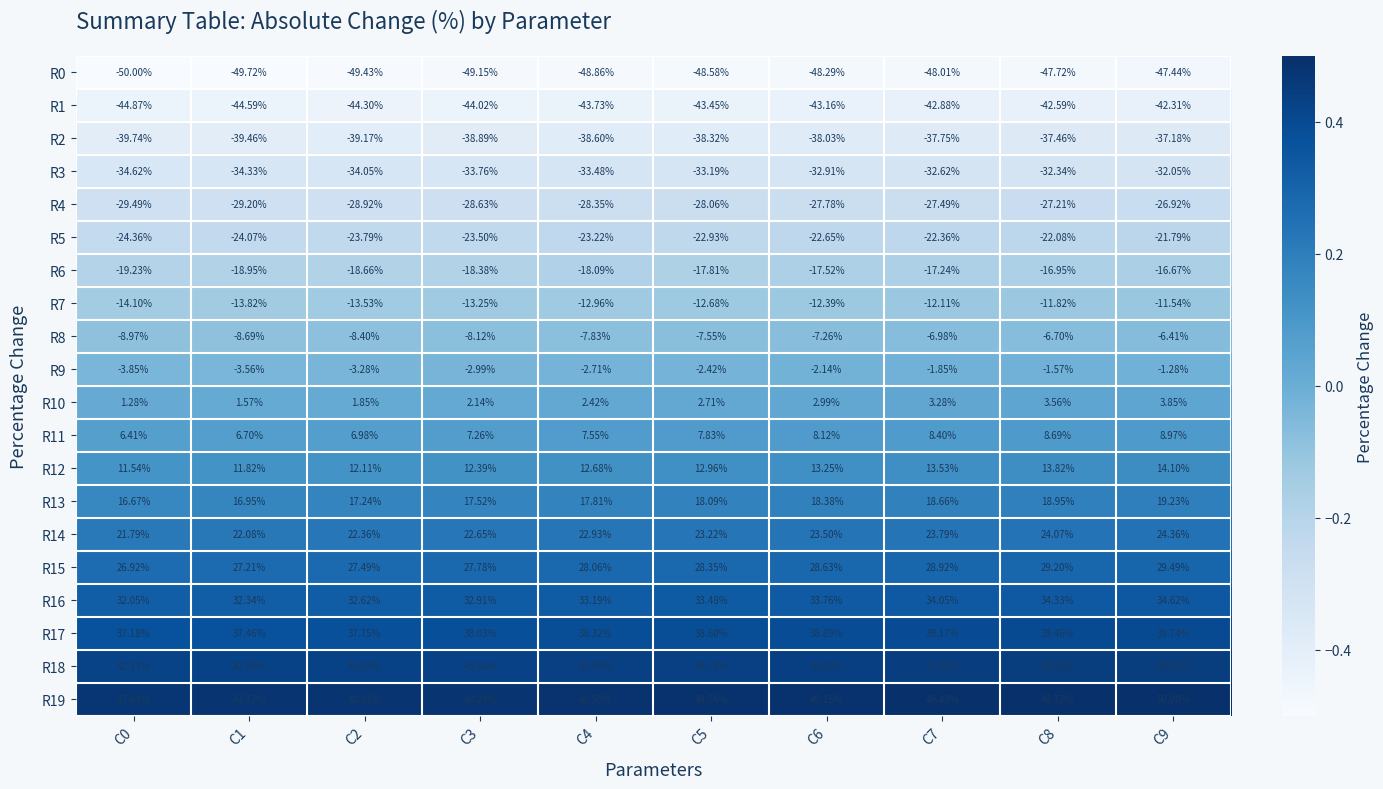

Reading right to left, list all the values displayed in this chart.

R0: C9=-47.4	C8=-47.7	C7=-48.0	C6=-48.3	C5=-48.6	C4=-48.9	C3=-49.1	C2=-49.4	C1=-49.7	C0=-50.0
R1: C9=-42.3	C8=-42.6	C7=-42.9	C6=-43.2	C5=-43.5	C4=-43.7	C3=-44.0	C2=-44.3	C1=-44.6	C0=-44.9
R2: C9=-37.2	C8=-37.5	C7=-37.8	C6=-38.0	C5=-38.3	C4=-38.6	C3=-38.9	C2=-39.2	C1=-39.5	C0=-39.7
R3: C9=-32.0	C8=-32.3	C7=-32.6	C6=-32.9	C5=-33.2	C4=-33.5	C3=-33.8	C2=-34.0	C1=-34.3	C0=-34.6
R4: C9=-26.9	C8=-27.2	C7=-27.5	C6=-27.8	C5=-28.1	C4=-28.4	C3=-28.6	C2=-28.9	C1=-29.2	C0=-29.5
R5: C9=-21.8	C8=-22.1	C7=-22.4	C6=-22.6	C5=-22.9	C4=-23.2	C3=-23.5	C2=-23.8	C1=-24.1	C0=-24.4
R6: C9=-16.7	C8=-16.9	C7=-17.2	C6=-17.5	C5=-17.8	C4=-18.1	C3=-18.4	C2=-18.7	C1=-18.9	C0=-19.2
R7: C9=-11.5	C8=-11.8	C7=-12.1	C6=-12.4	C5=-12.7	C4=-13.0	C3=-13.2	C2=-13.5	C1=-13.8	C0=-14.1
R8: C9=-6.4	C8=-6.7	C7=-7.0	C6=-7.3	C5=-7.5	C4=-7.8	C3=-8.1	C2=-8.4	C1=-8.7	C0=-9.0
R9: C9=-1.3	C8=-1.6	C7=-1.9	C6=-2.1	C5=-2.4	C4=-2.7	C3=-3.0	C2=-3.3	C1=-3.6	C0=-3.9
R10: C9=3.9	C8=3.6	C7=3.3	C6=3.0	C5=2.7	C4=2.4	C3=2.1	C2=1.9	C1=1.6	C0=1.3
R11: C9=9.0	C8=8.7	C7=8.4	C6=8.1	C5=7.8	C4=7.5	C3=7.3	C2=7.0	C1=6.7	C0=6.4
R12: C9=14.1	C8=13.8	C7=13.5	C6=13.2	C5=13.0	C4=12.7	C3=12.4	C2=12.1	C1=11.8	C0=11.5
R13: C9=19.2	C8=18.9	C7=18.7	C6=18.4	C5=18.1	C4=17.8	C3=17.5	C2=17.2	C1=16.9	C0=16.7
R14: C9=24.4	C8=24.1	C7=23.8	C6=23.5	C5=23.2	C4=22.9	C3=22.6	C2=22.4	C1=22.1	C0=21.8
R15: C9=29.5	C8=29.2	C7=28.9	C6=28.6	C5=28.4	C4=28.1	C3=27.8	C2=27.5	C1=27.2	C0=26.9
R16: C9=34.6	C8=34.3	C7=34.0	C6=33.8	C5=33.5	C4=33.2	C3=32.9	C2=32.6	C1=32.3	C0=32.0
R17: C9=39.7	C8=39.5	C7=39.2	C6=38.9	C5=38.6	C4=38.3	C3=38.0	C2=37.8	C1=37.5	C0=37.2
R18: C9=44.9	C8=44.6	C7=44.3	C6=44.0	C5=43.7	C4=43.5	C3=43.2	C2=42.9	C1=42.6	C0=42.3
R19: C9=50.0	C8=49.7	C7=49.4	C6=49.1	C5=48.9	C4=48.6	C3=48.3	C2=48.0	C1=47.7	C0=47.4